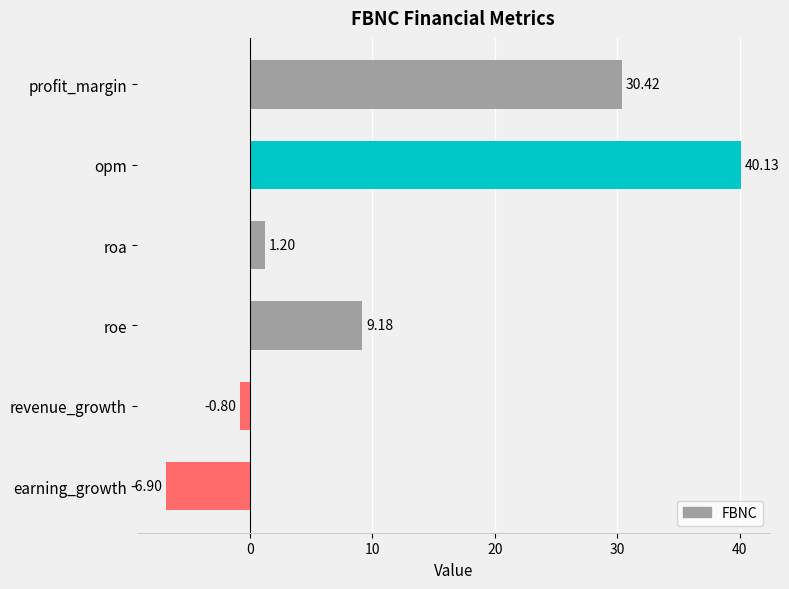

How many series are shown in this chart?

1